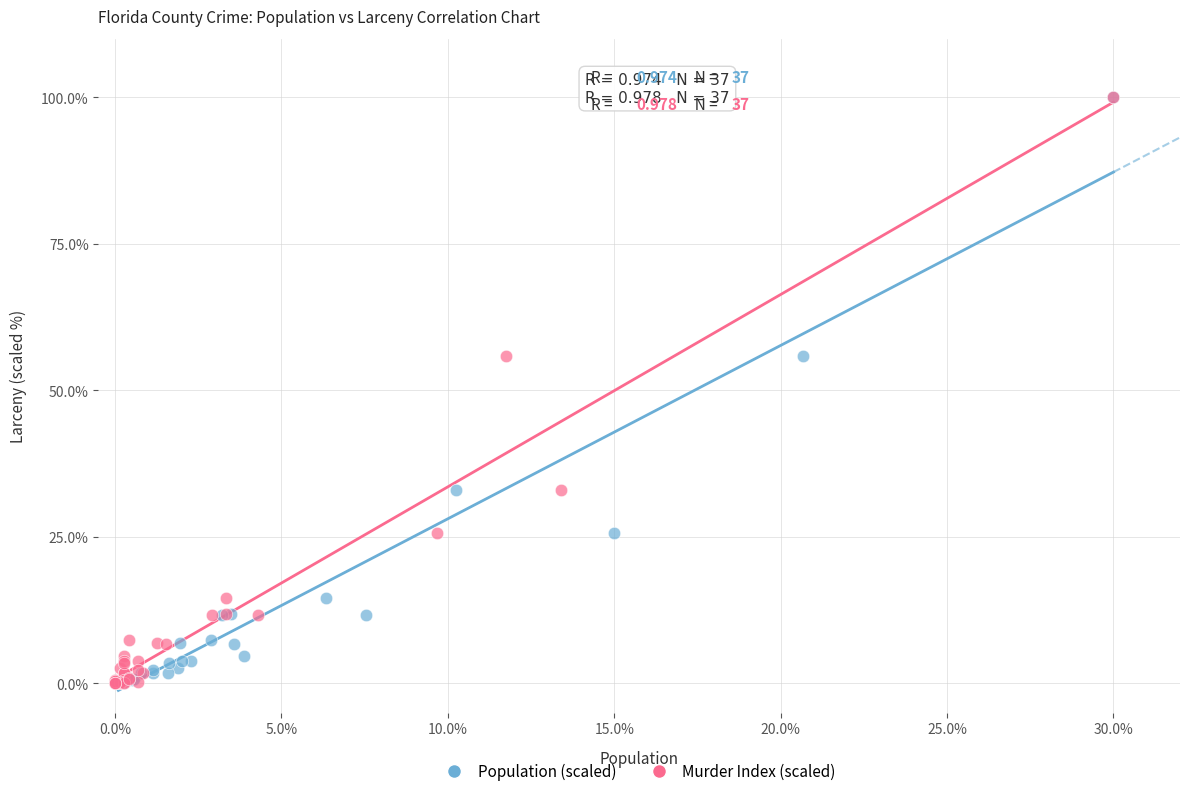

What are all the series names shown in the legend?

Population (scaled), Murder Index (scaled)